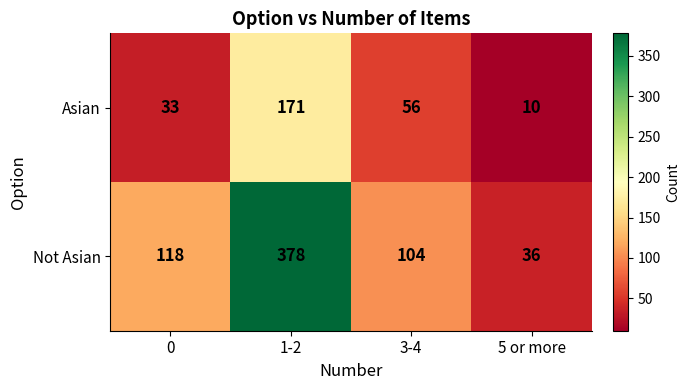

Rank the series at 0 from highest to lowest value.

Not Asian, Asian